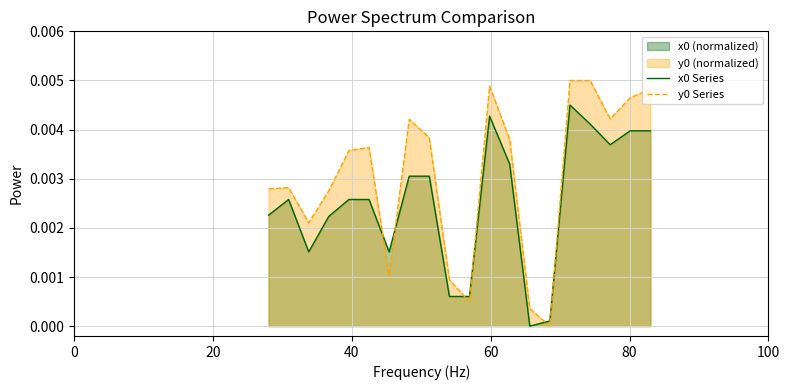

True or false: x0 Series and y0 Series cross at least once.

True